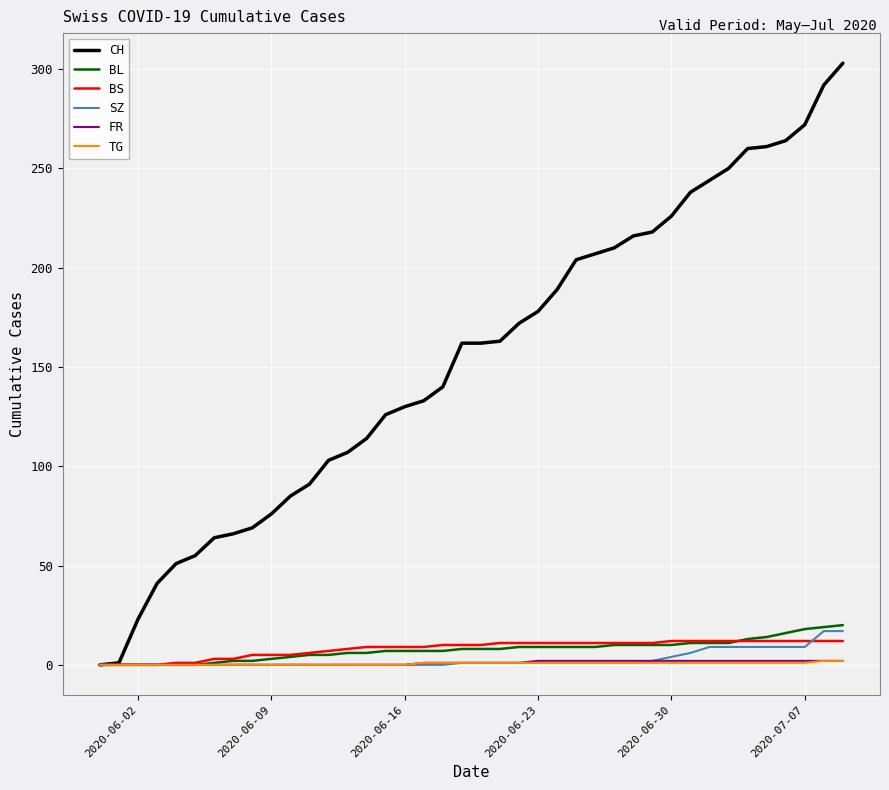

What is the maximum value shown in the chart?

303